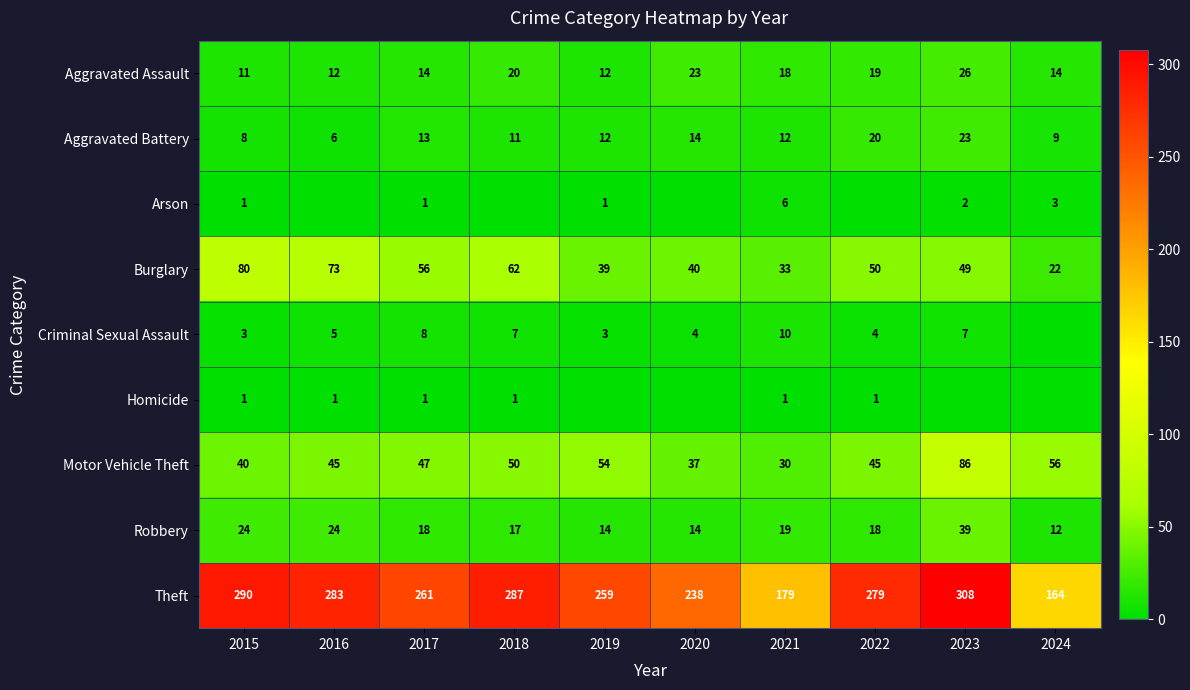

At which label does Burglary first exceed 50?

2015